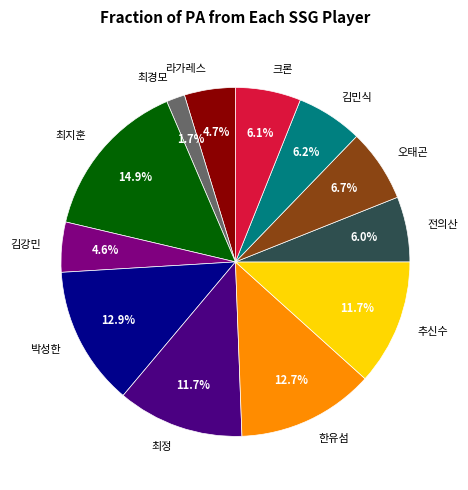

To the nearest percent, what portion does 최정 represent?

12%